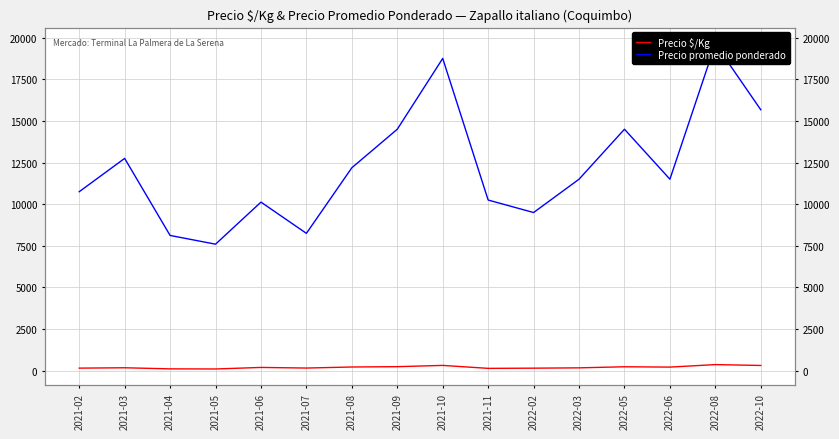

Between 2021-03 and 2022-05, which series saw the biggest shift?

Precio promedio ponderado